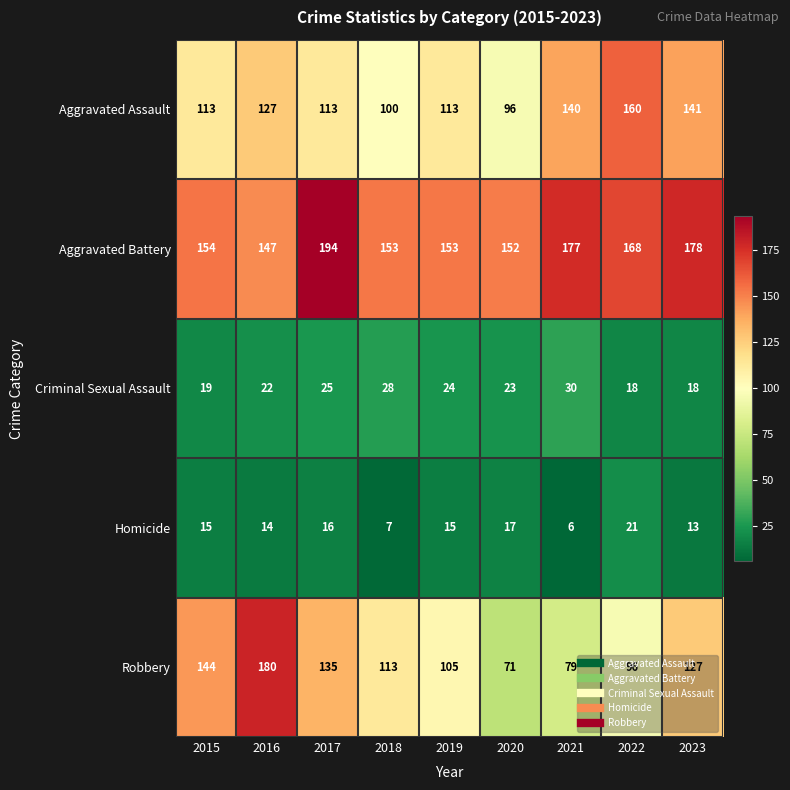

Where is Homicide nearest to the value 13?

2023